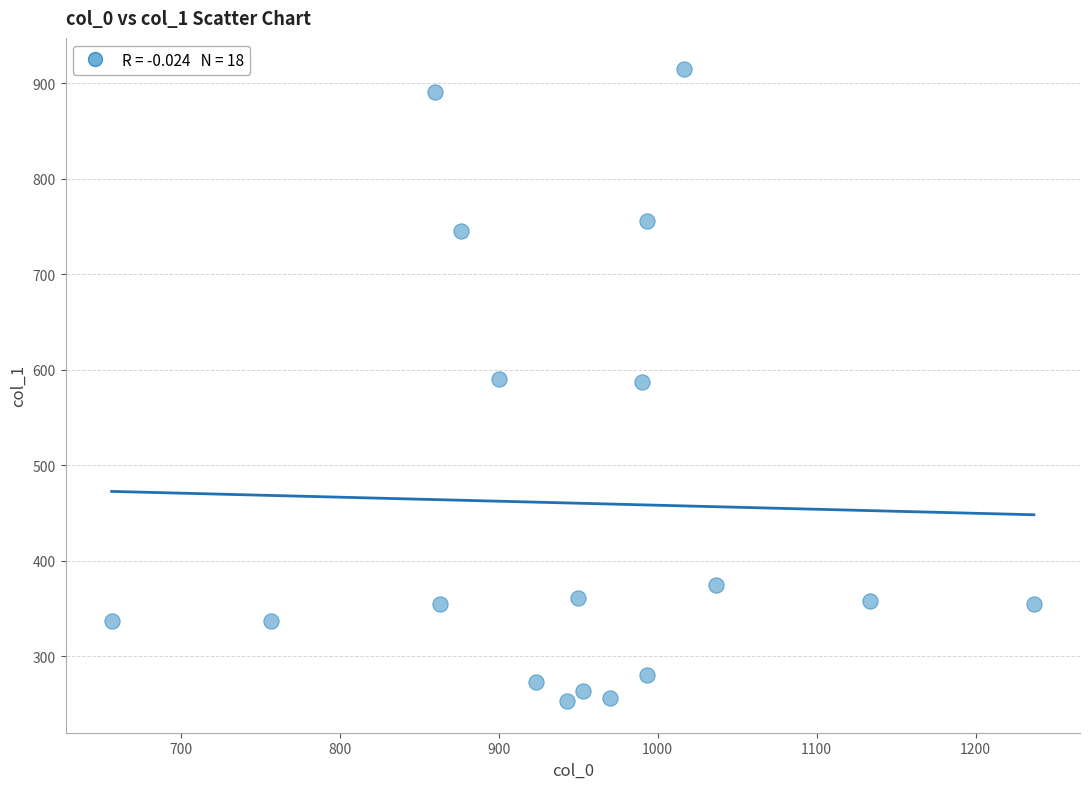

What is the range of Y values (max minus min)?

661.5